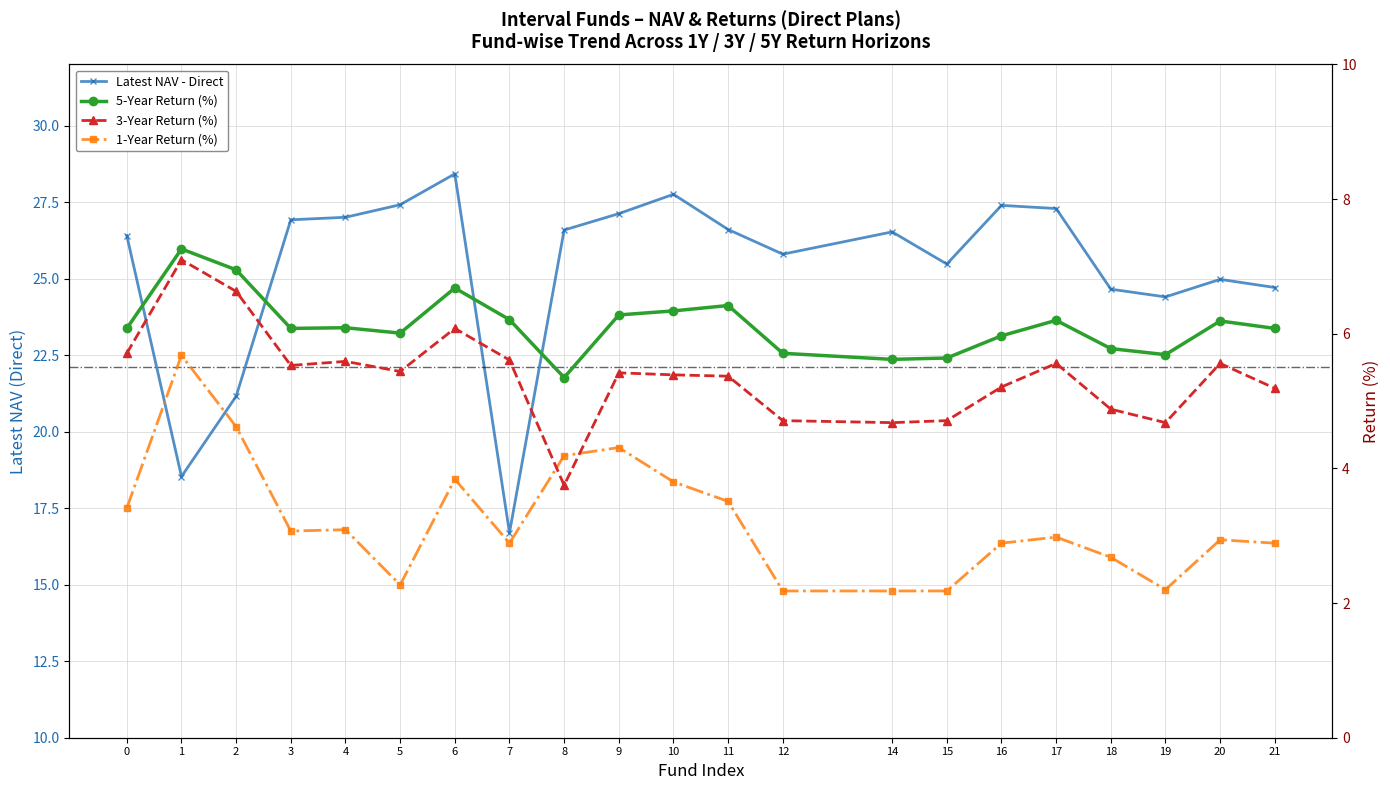

What are all the series names shown in the legend?

Latest NAV - Direct, 5-Year Return (%), 3-Year Return (%), 1-Year Return (%)